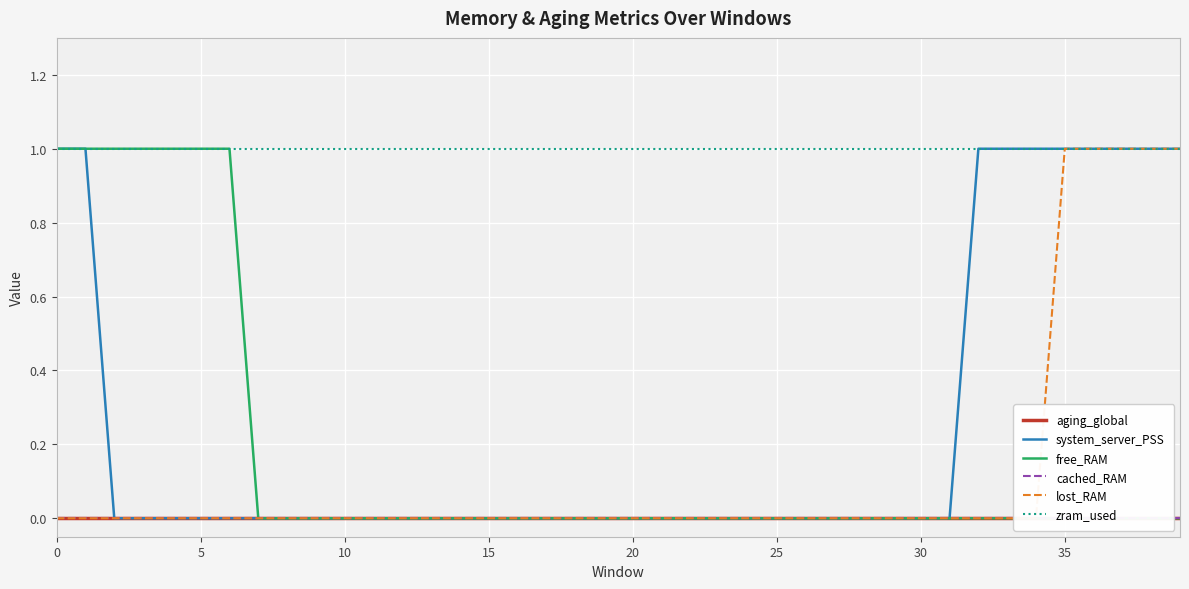

Which series changed the most between 12 and 16?

aging_global